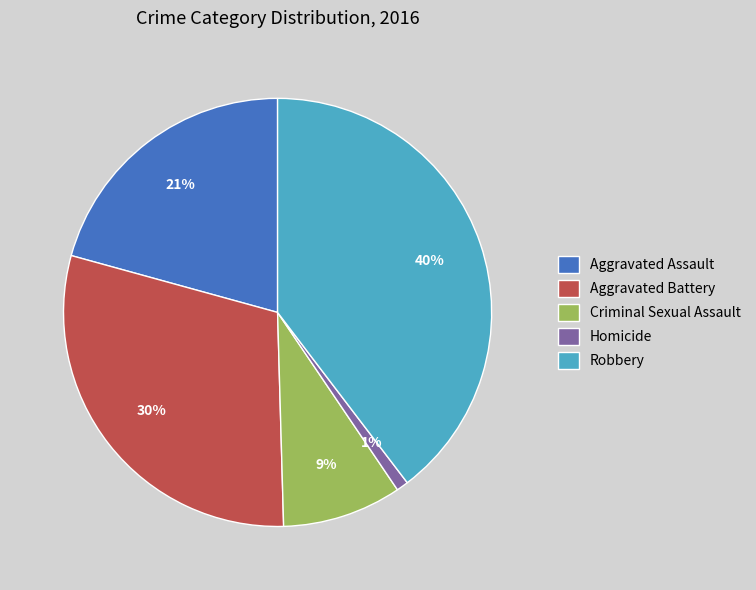

To the nearest percent, what percentage of the pie is Robbery?

40%